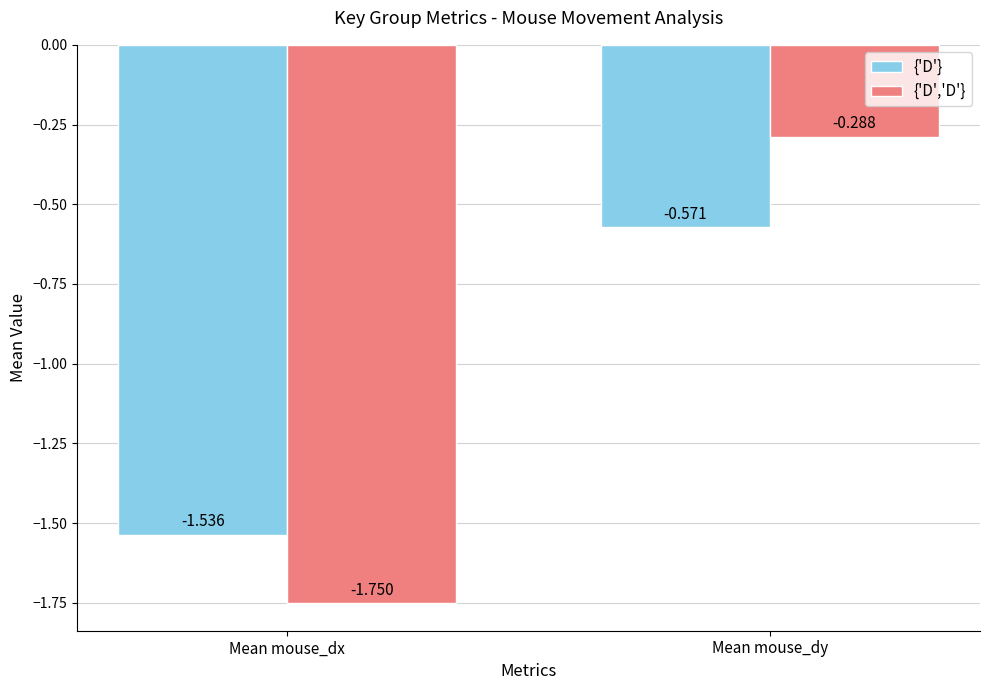

Are the bars horizontal?

No